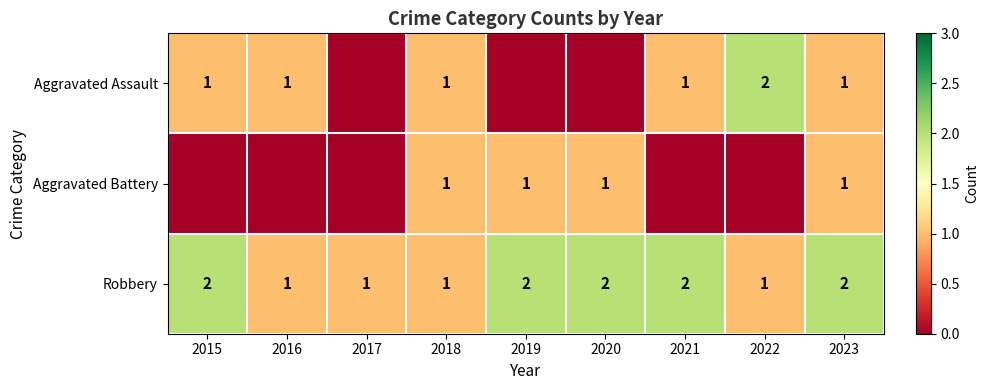

What value does the Robbery series have at 2022?

1